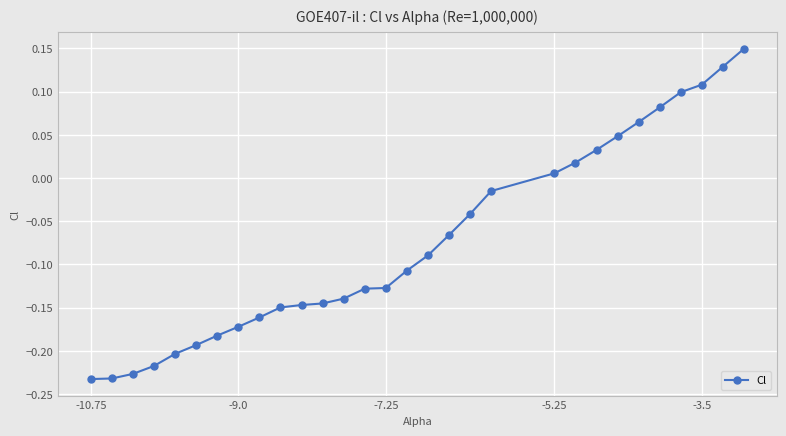

How many lines are shown in the chart?

1